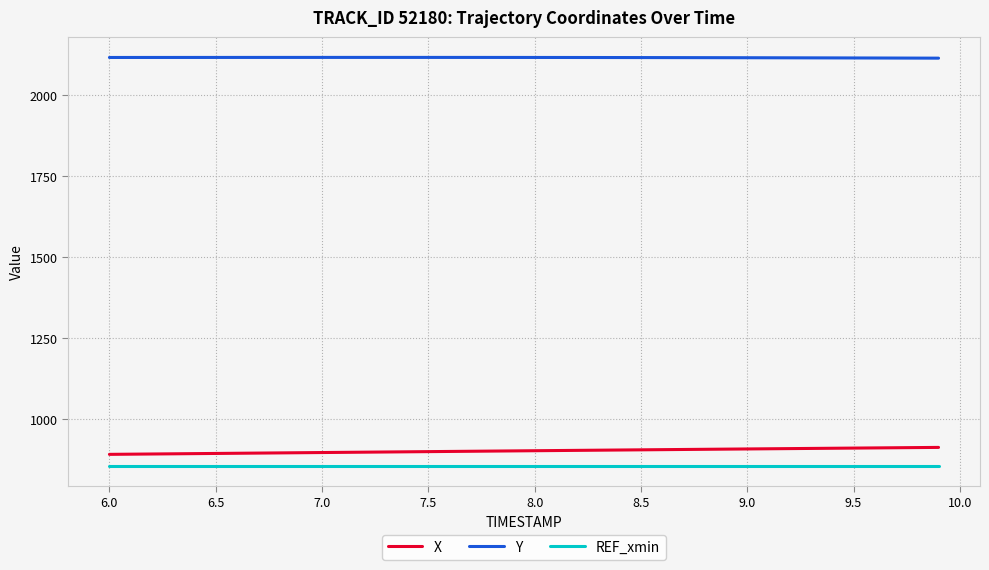

True or false: X and Y cross at least once.

False